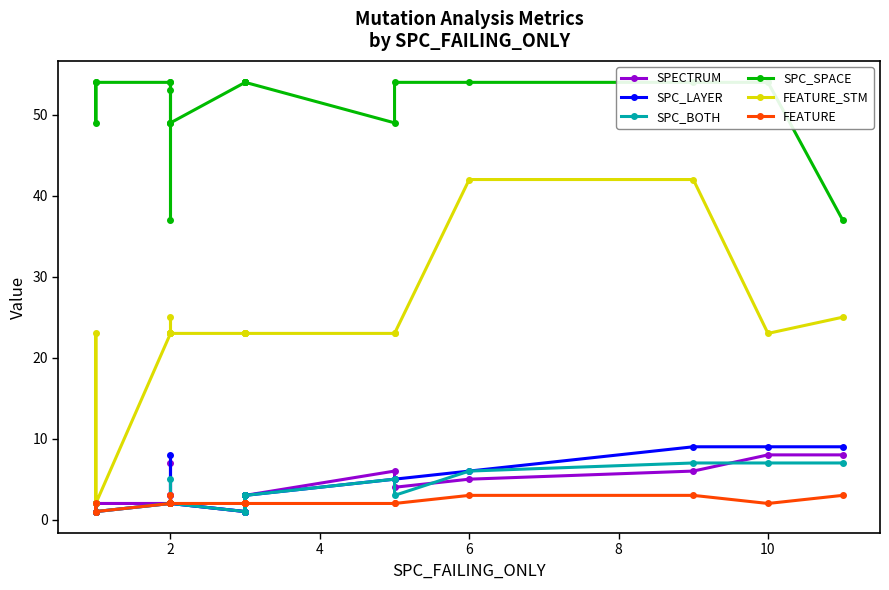

What is the maximum value for FEATURE_STM?

42